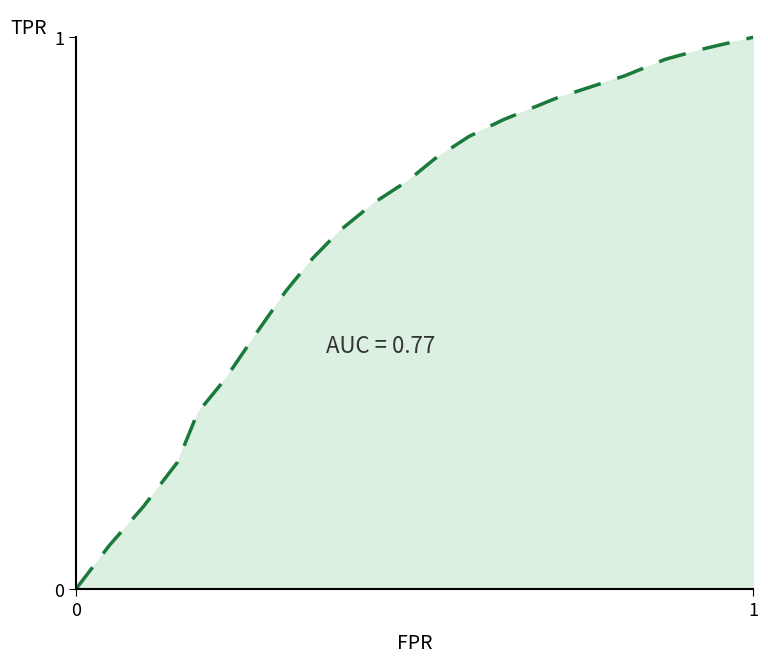

Reading right to left, transcribe all the data shown in this chart.

1.0	1.0	1.0	0.9	0.9	0.9	0.9	0.8	0.8	0.8	0.7	0.7	0.7	0.6	0.5	0.5	0.4	0.3	0.2	0.1	0.1	0.0